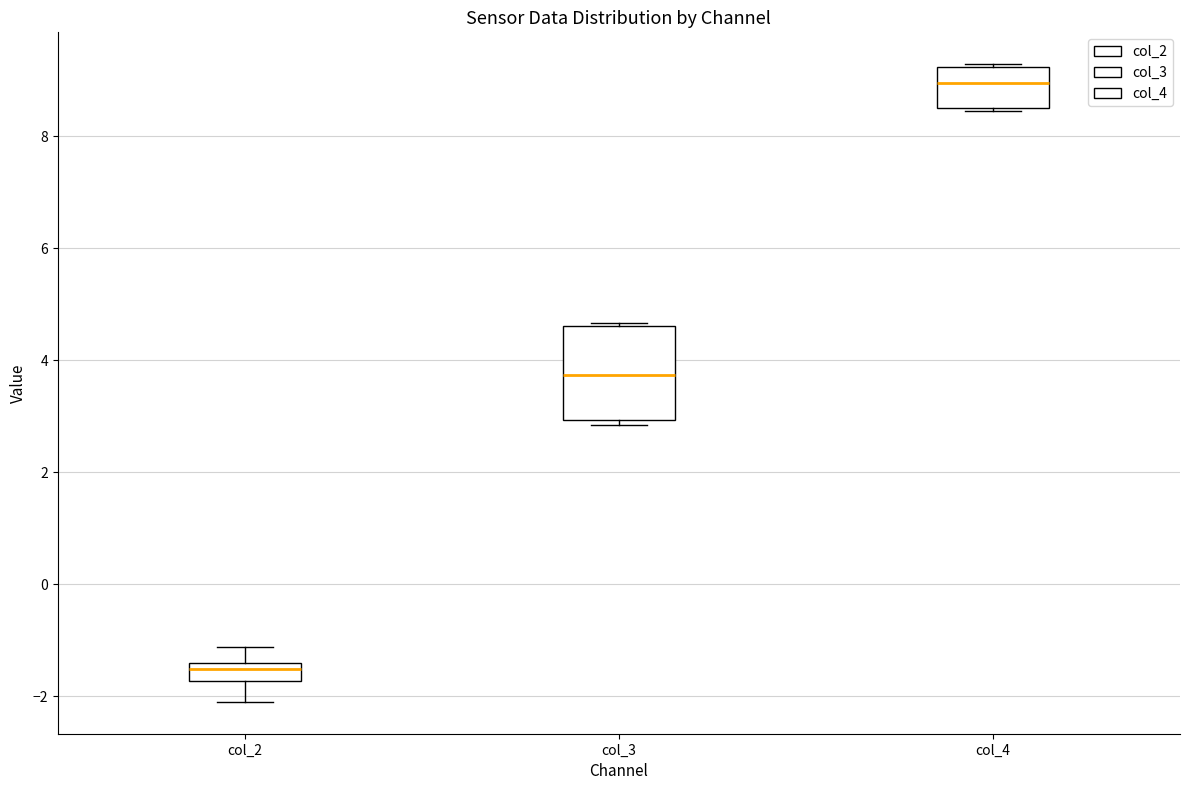

Reading left to right, read every box against the y-axis: the position of its median line, the range the box covers, and the ends of its whiskers. The values are not printed on the chart, so give them approximately, as read against the axis.

col_2: median -1.6, box -1.8 to -1.4, whiskers -2.2 to -1.2
col_3: median 3.8, box 3.0 to 4.6, whiskers 2.8 to 4.6 (just above the box's upper edge)
col_4: median 9.0, box 8.6 to 9.2, whiskers 8.4 to 9.2